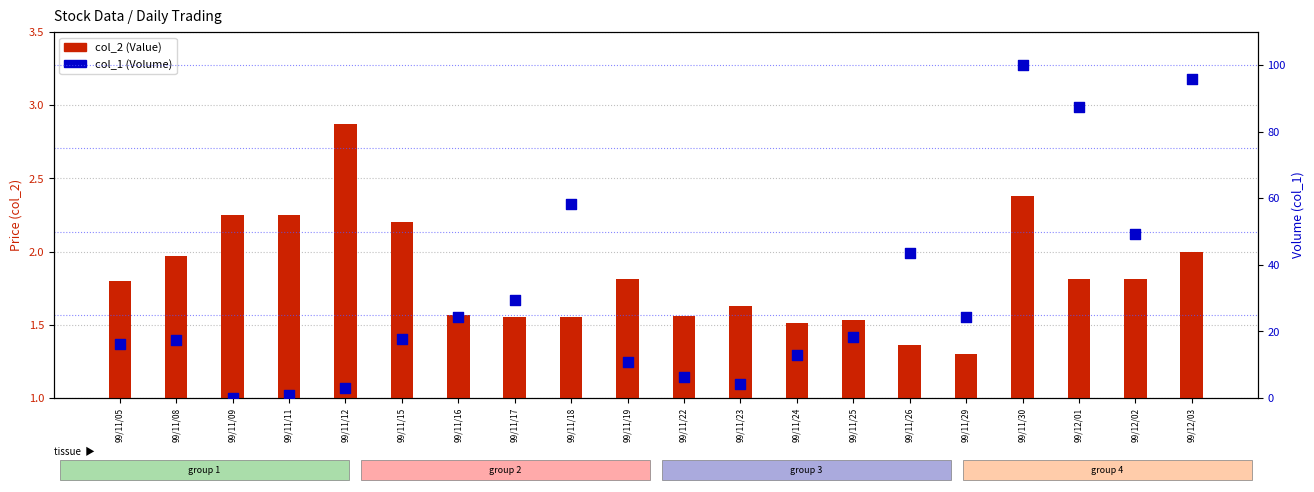

At how many categories does at least one series exceed 72?

3